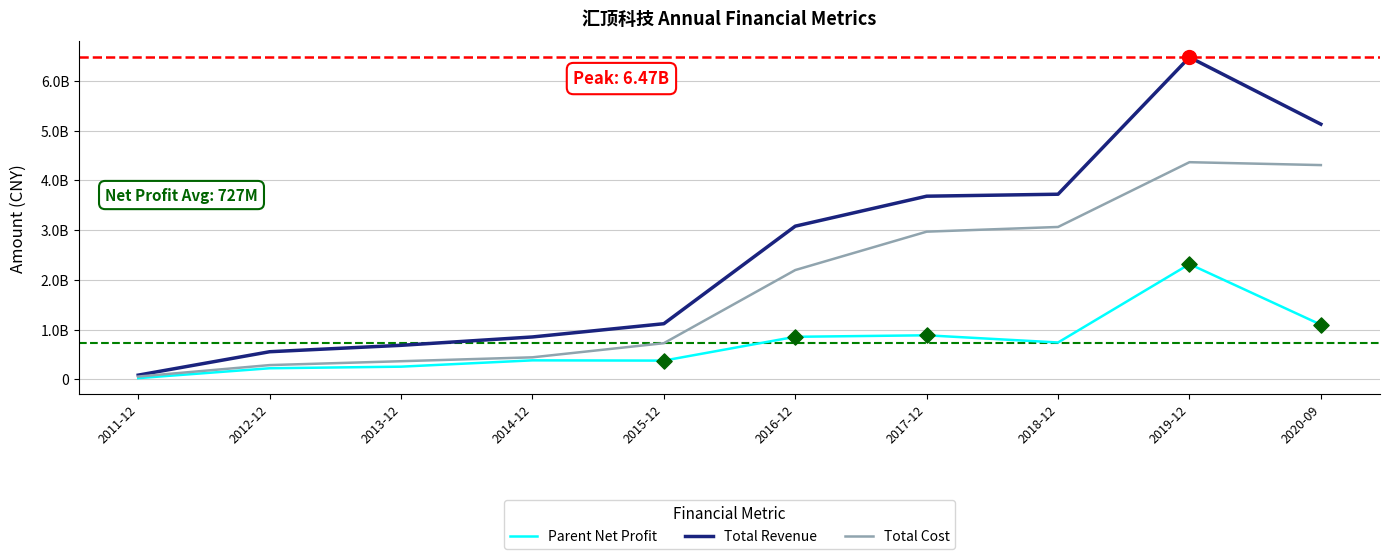

Does the chart have visible grid lines?

Yes